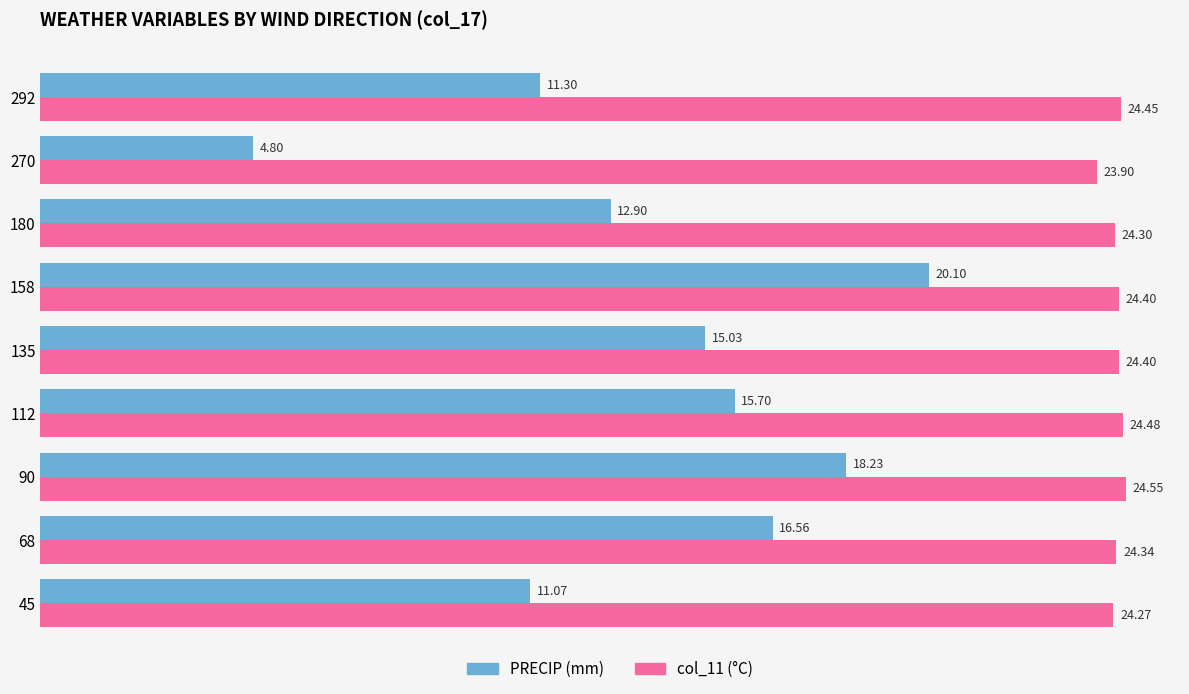

How many distinct data groups are displayed?

2